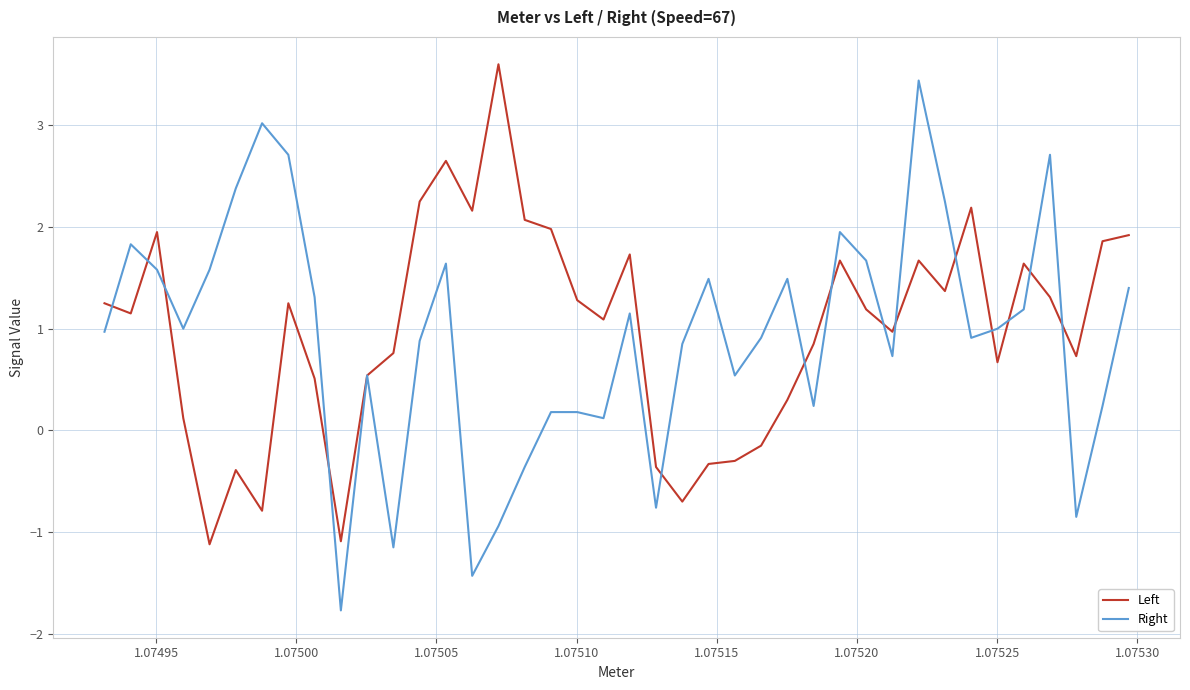

What is the maximum value for Right?

3.4